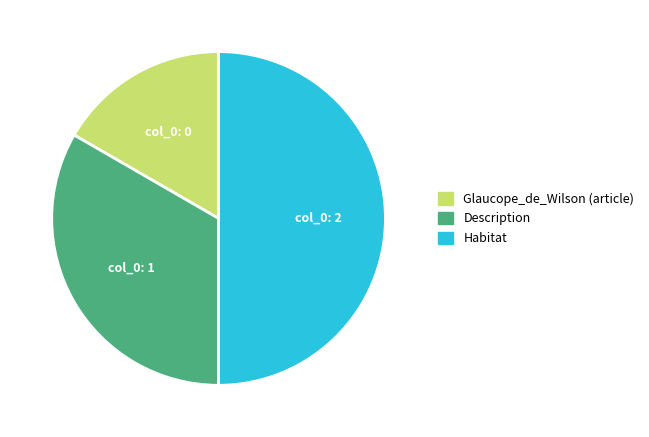

How many segments does this pie chart have?

3